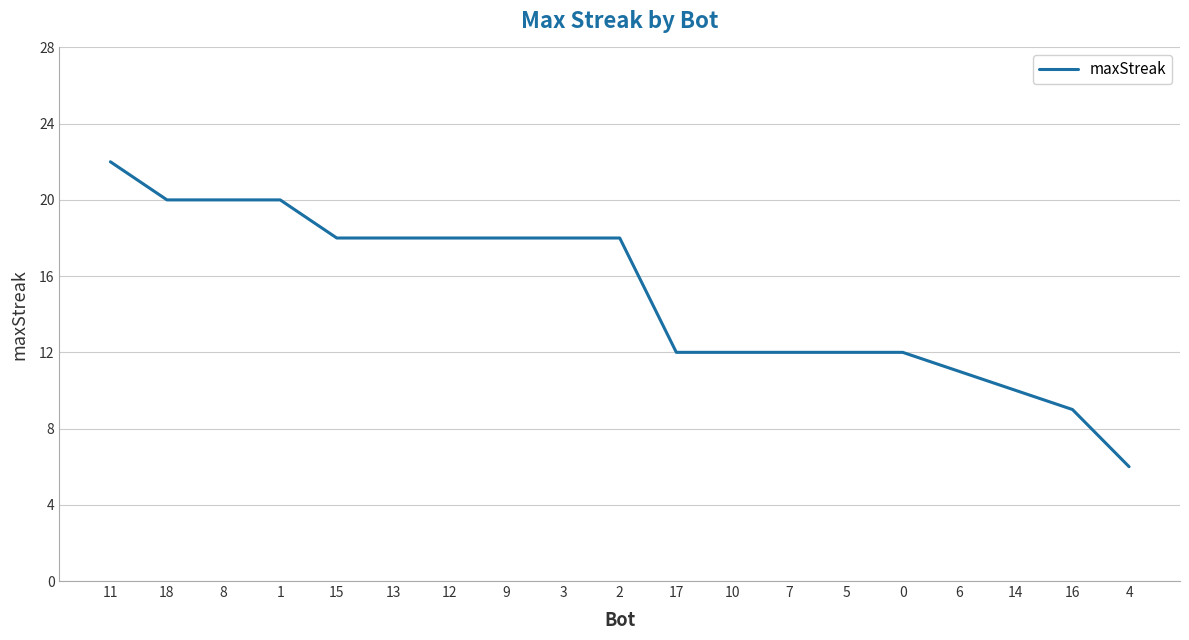

Does the chart have visible grid lines?

Yes